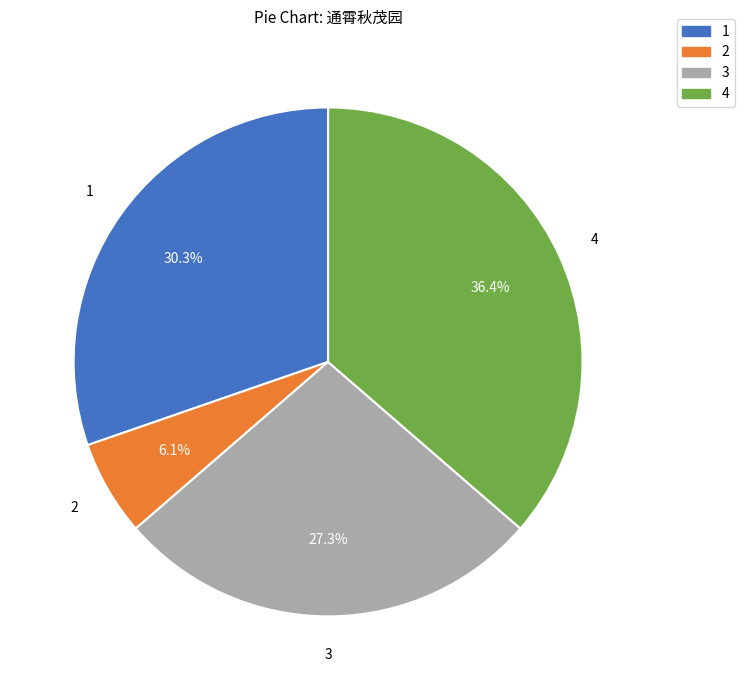

How many segments does this pie chart have?

4